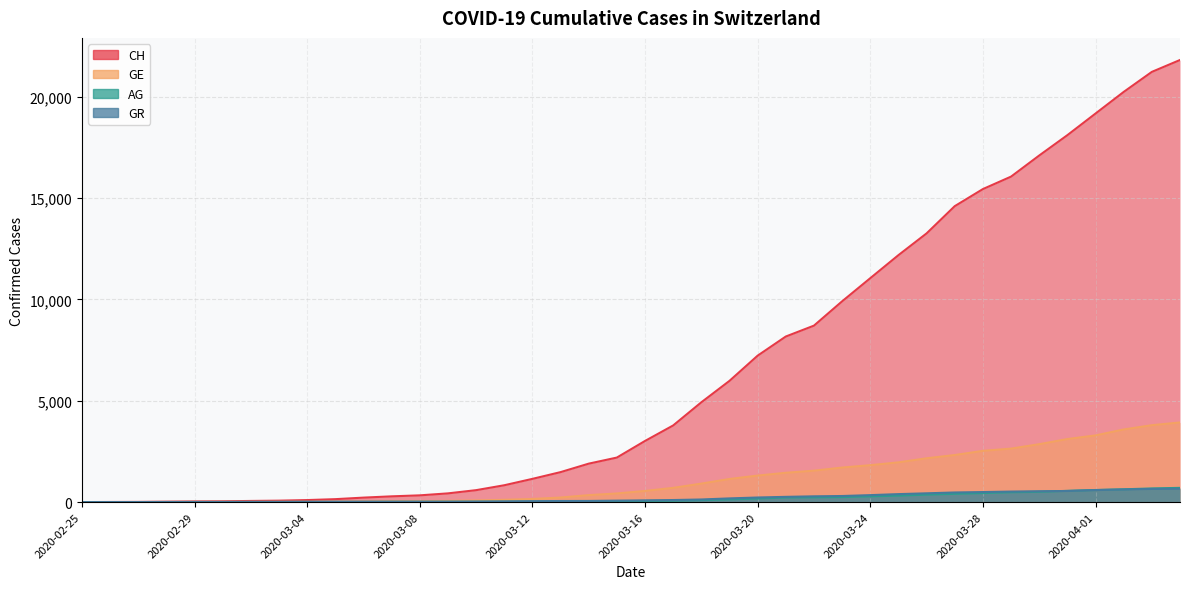

What position from the left is 2020-03-06?

11